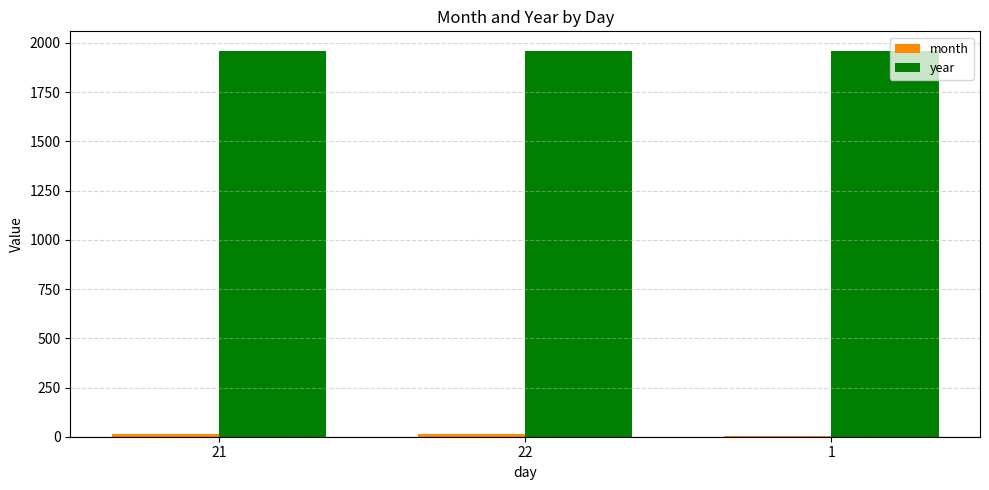

Which series has the largest total across all categories?

year